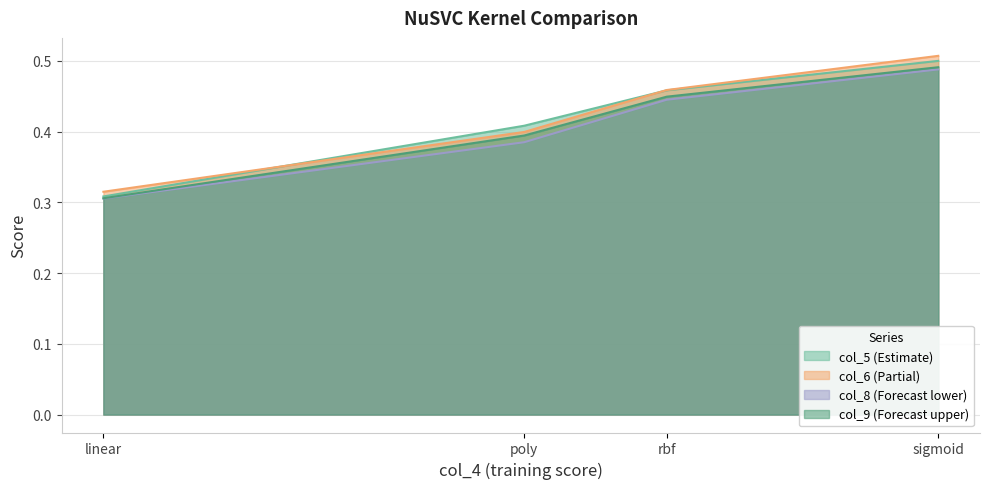

How many lines are shown in the chart?

4